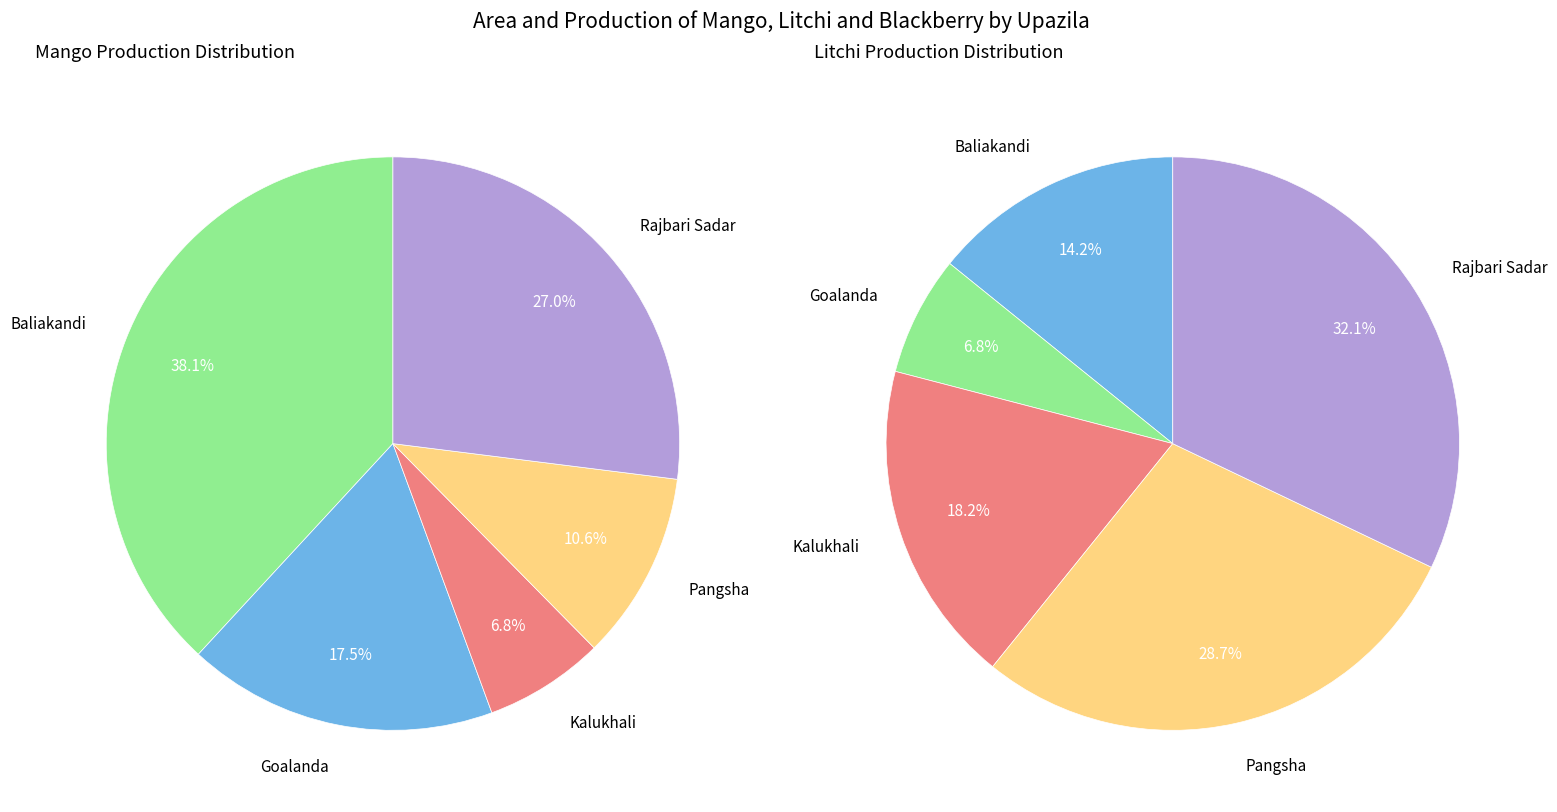

Is it true that Goalanda is 1% of the pie?

False